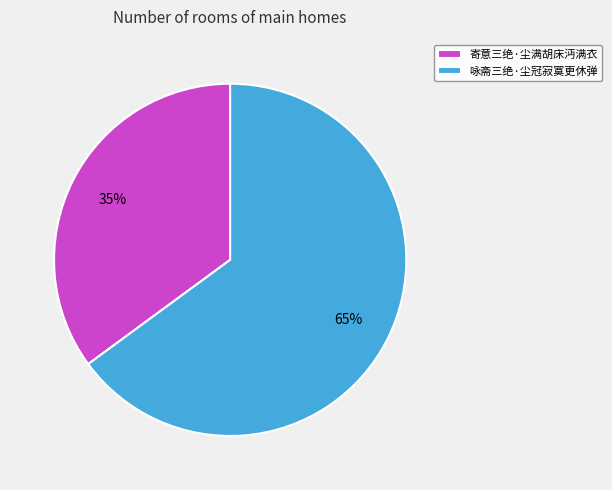

The 咏斋三绝·尘冠寂寞更休弹 slice represents 65% of the pie. True or false?

True